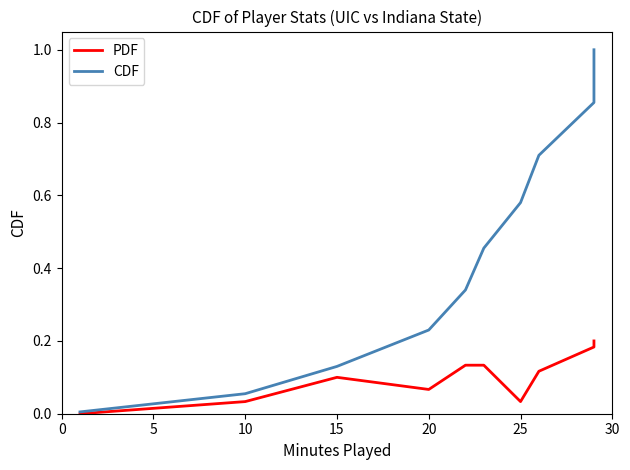

True or false: CDF and PDF cross at least once.

False